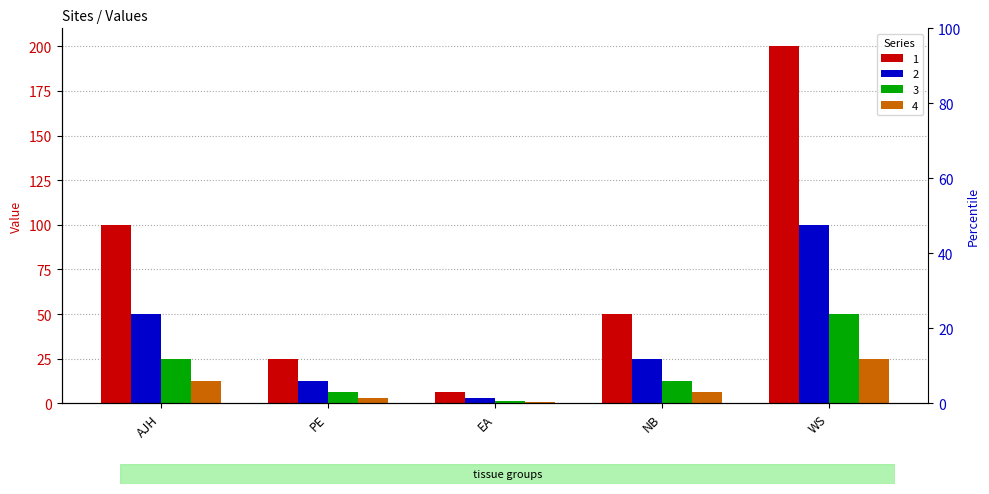

At which label does 4 first exceed 6?

AJH